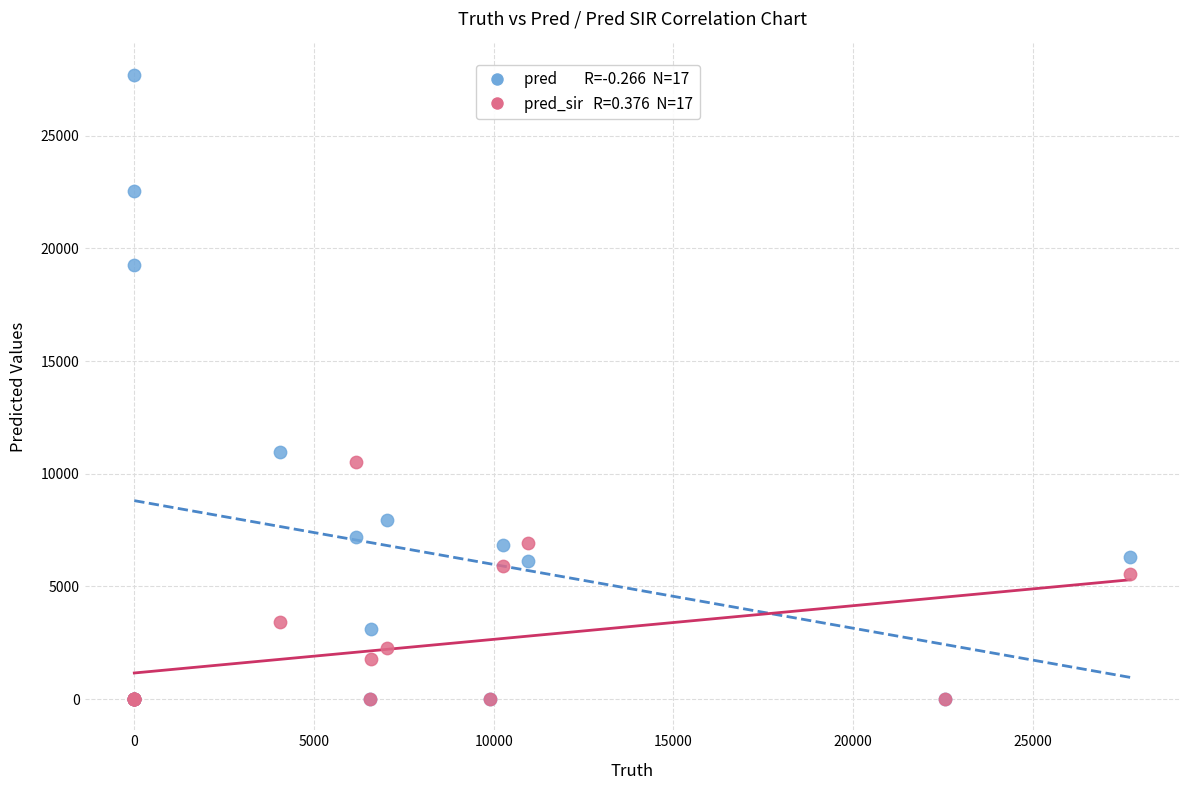

Across all series, what Y value is closest to 13855?

10946